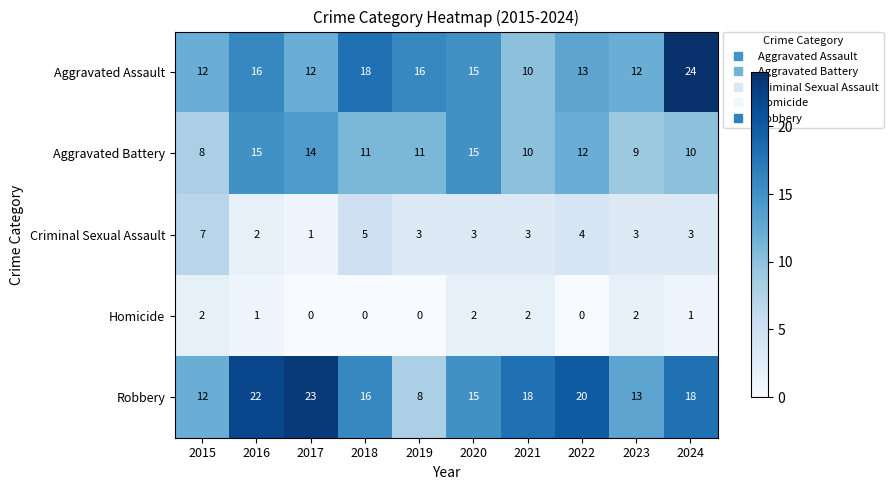

List the series in order of their peak value, highest first.

Aggravated Assault, Robbery, Aggravated Battery, Criminal Sexual Assault, Homicide